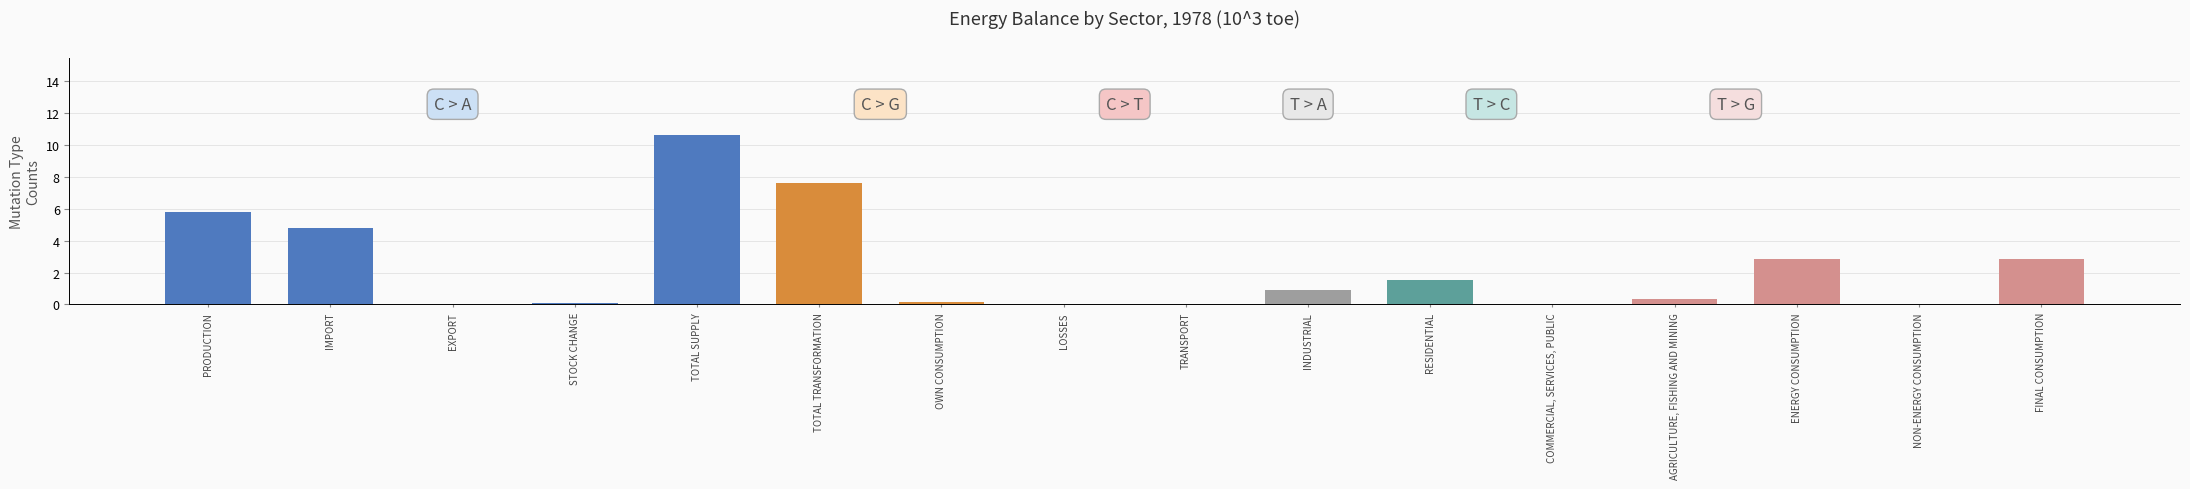

What is the difference between the values at FINAL CONSUMPTION and AGRICULTURE, FISHING AND MINING?

2.5